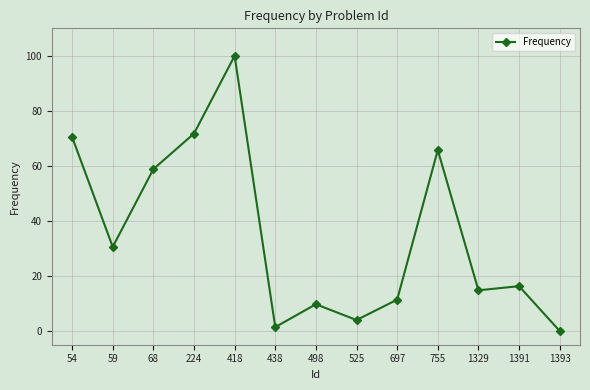

List the labels in order of value, smallest first.

1393, 438, 525, 498, 697, 1329, 1391, 59, 68, 755, 54, 224, 418